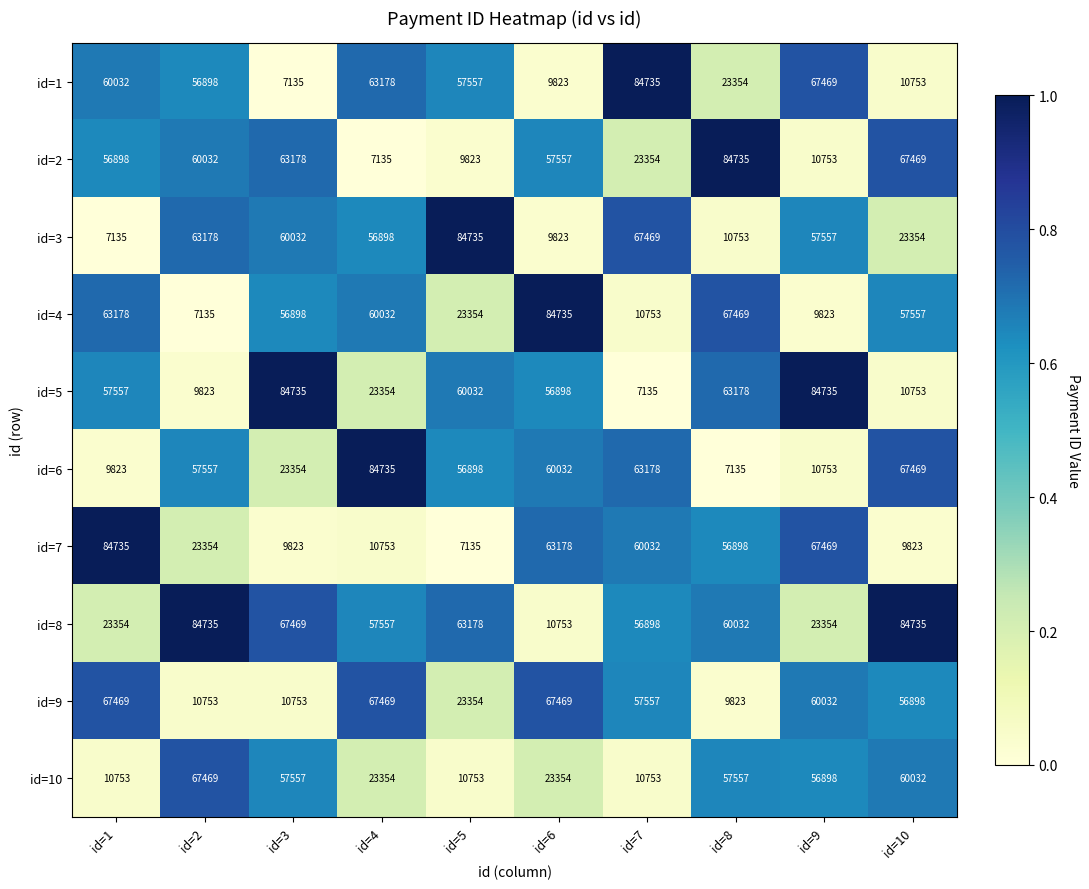

What is the difference between the highest and lowest values at id=7?

77600